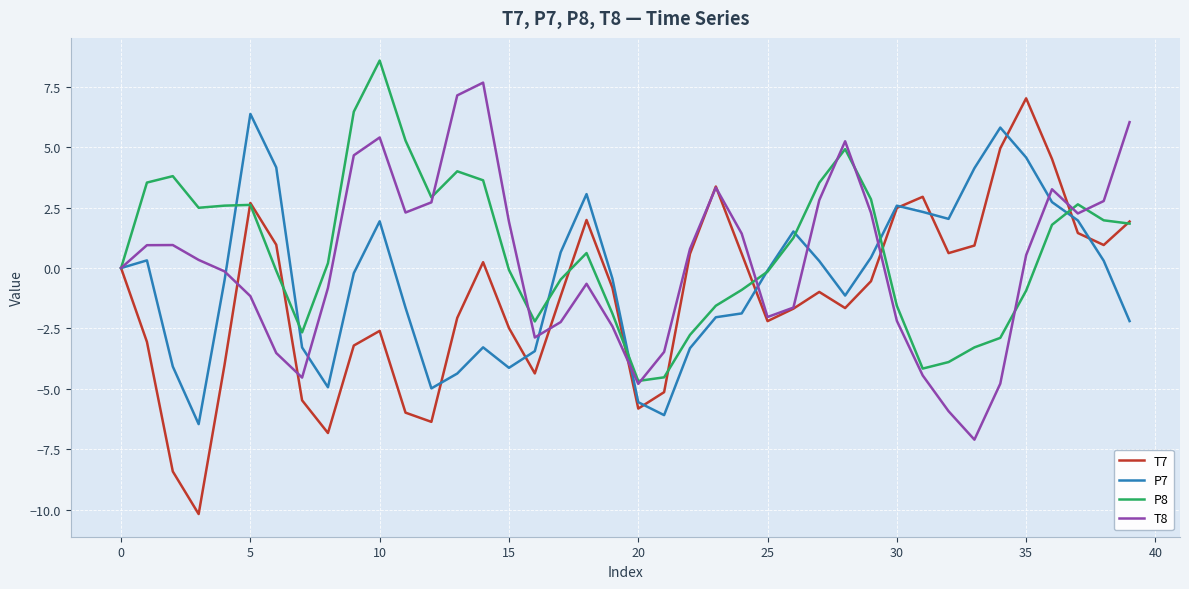

Which series has the widest spread of values?

T7